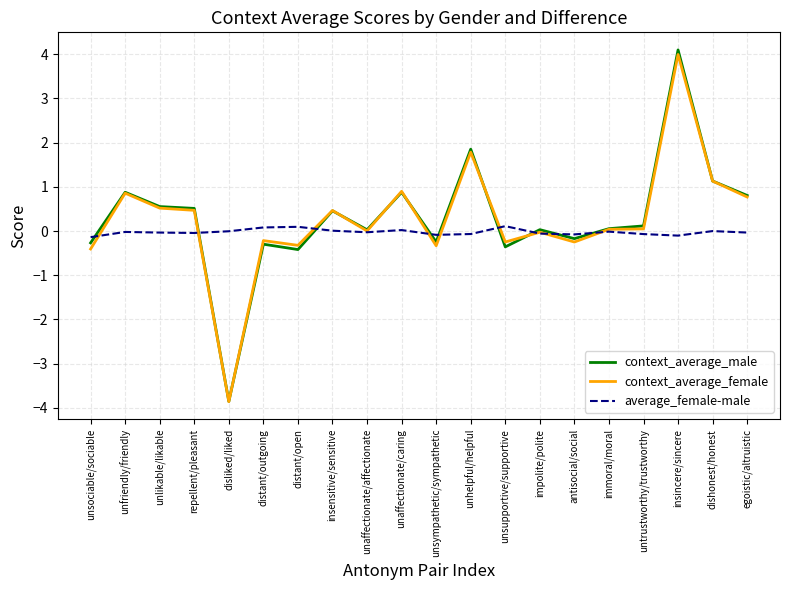

What is the minimum value shown in the chart?

-3.9